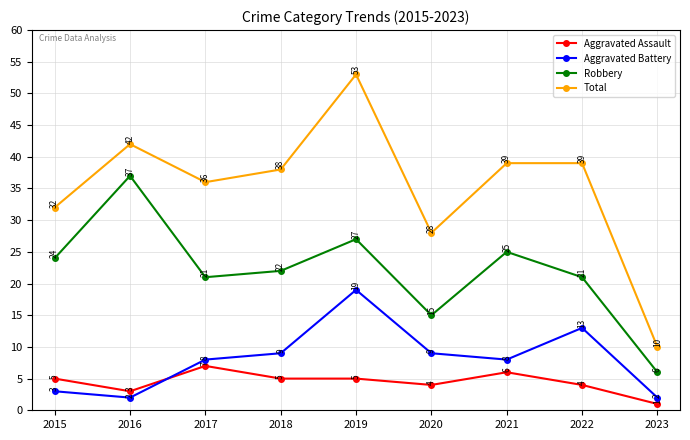

The Total series shows 36 at 2017. True or false?

True